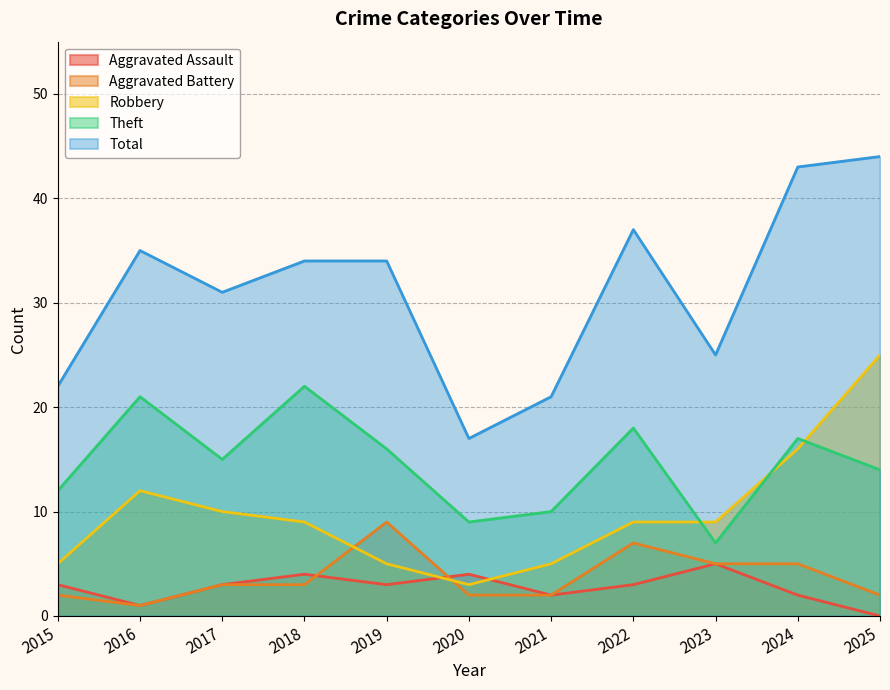

True or false: Aggravated Battery and Total cross at least once.

False